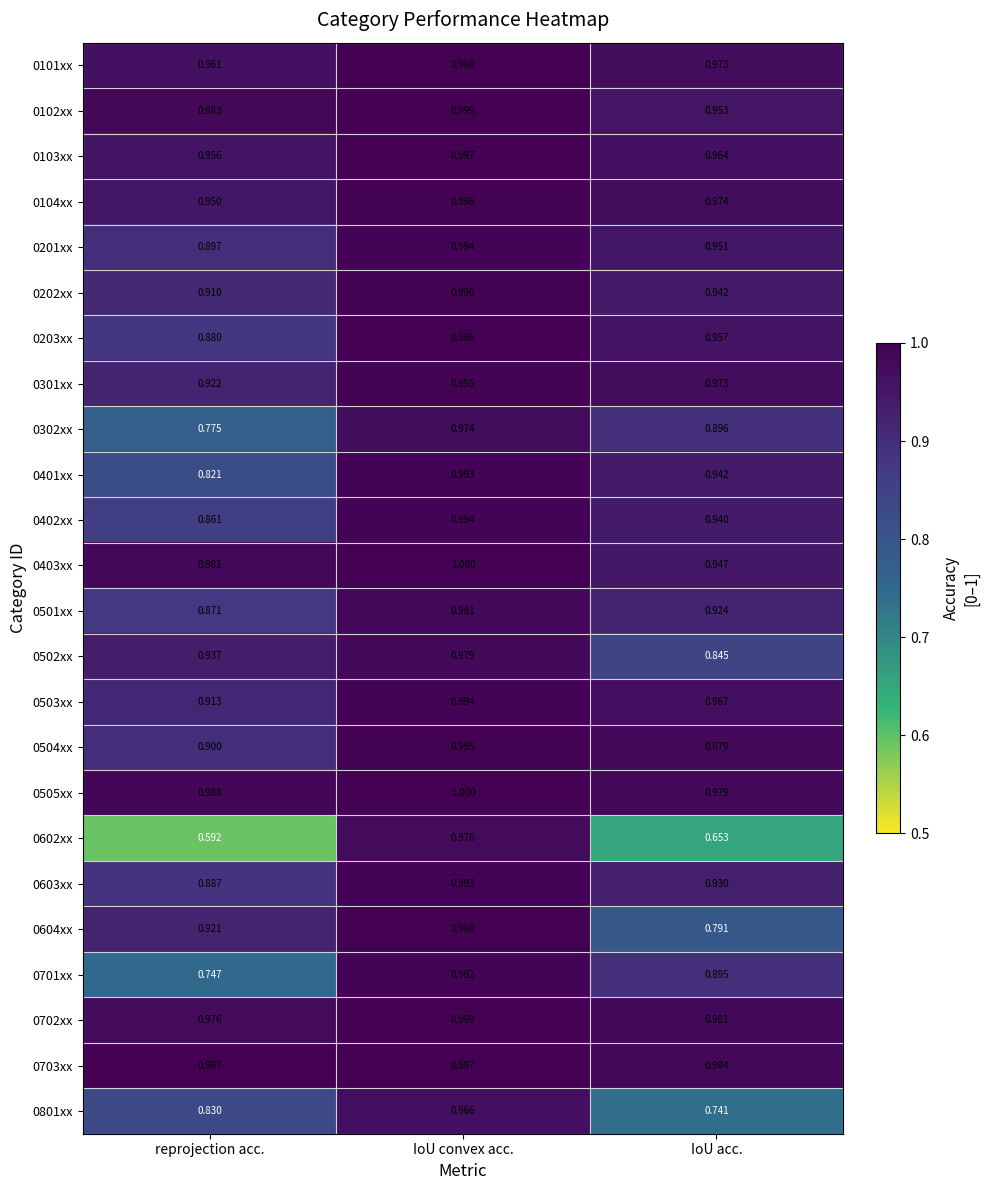

At which label does 0402xx reach its minimum?

reprojection acc.